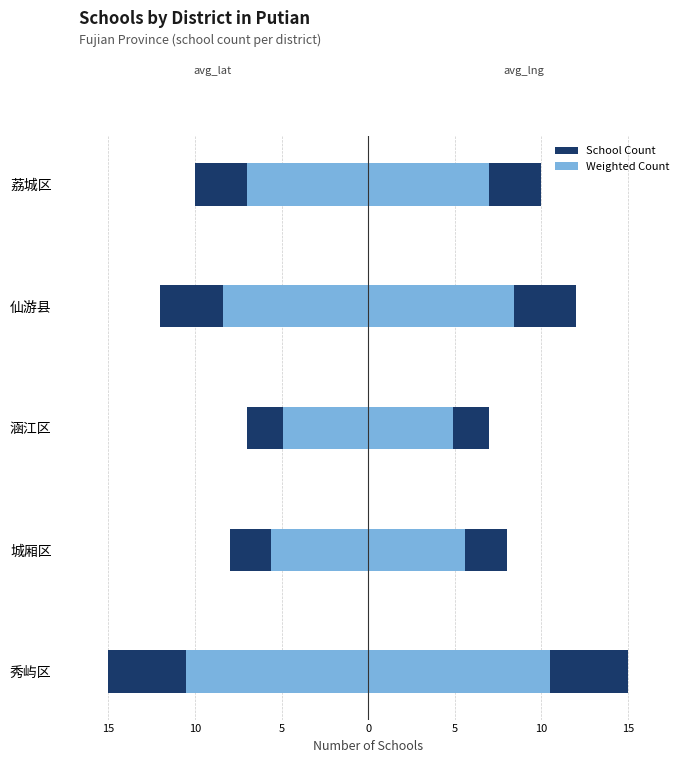

What is the difference between the second highest and second lowest values in the lat_light series?

2.8